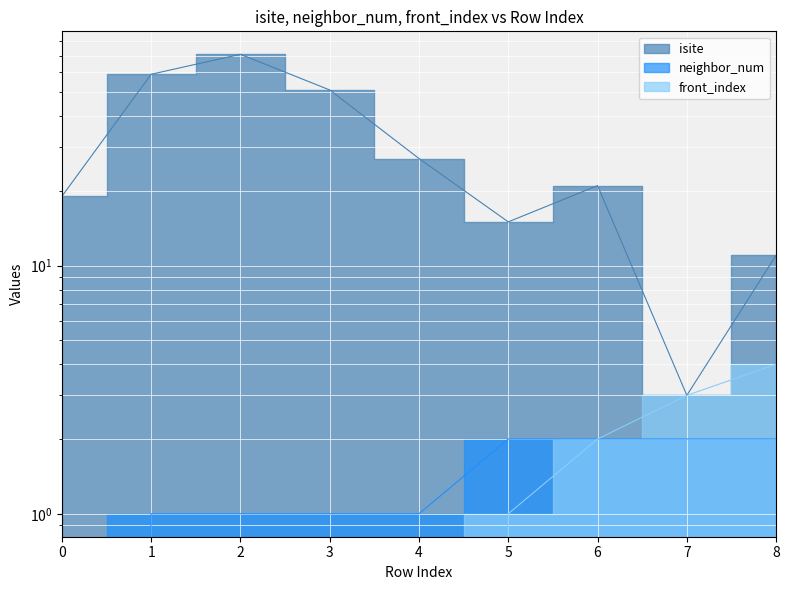

Reading left to right, list all the values displayed in this chart.

isite: 19	59	71	51	27	15	21	3	11
neighbor_num: 0	1	1	1	1	2	2	2	2
front_index: 0	0	0	0	0	1	2	3	4